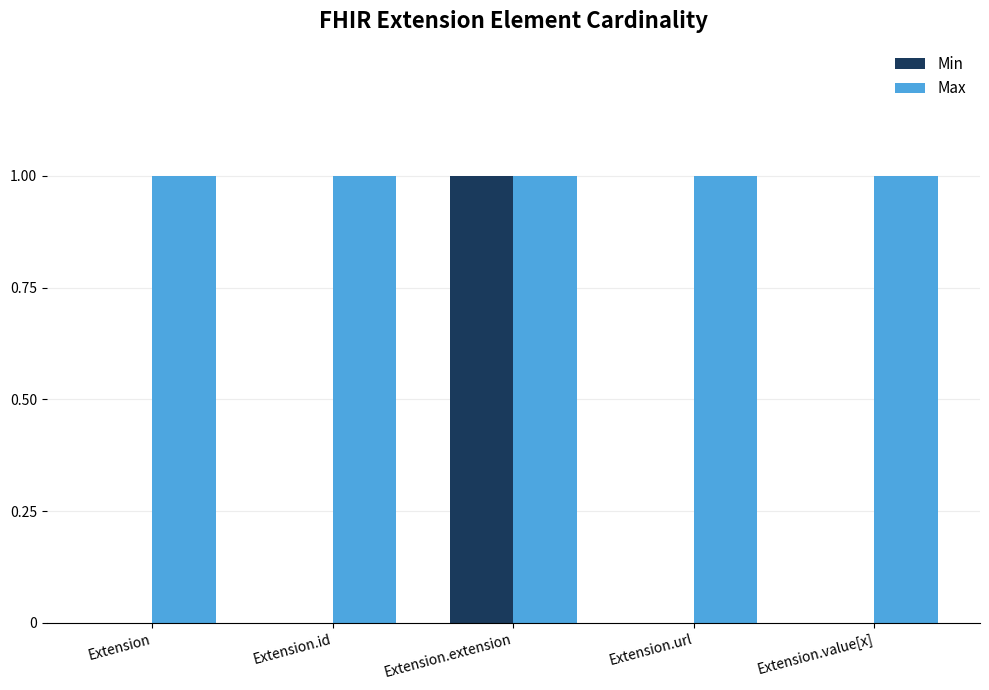

Reading left to right, transcribe all the data shown in this chart.

Min: 0	0	1	0	0
Max: 1	1	1	1	1